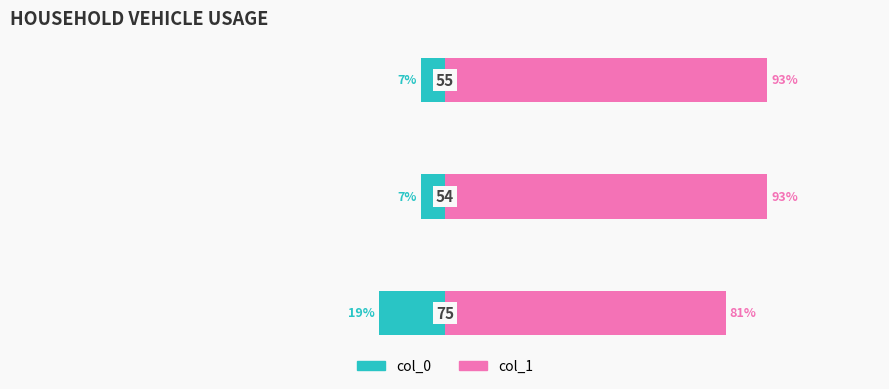

How many col_1 values are between 81 and 93?

3